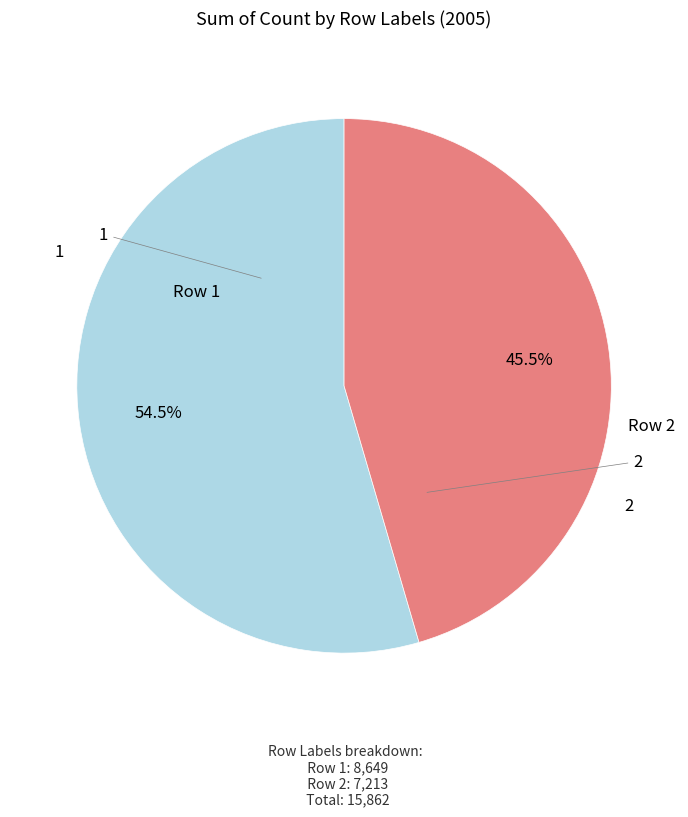

Is there a majority slice in this chart?

Yes